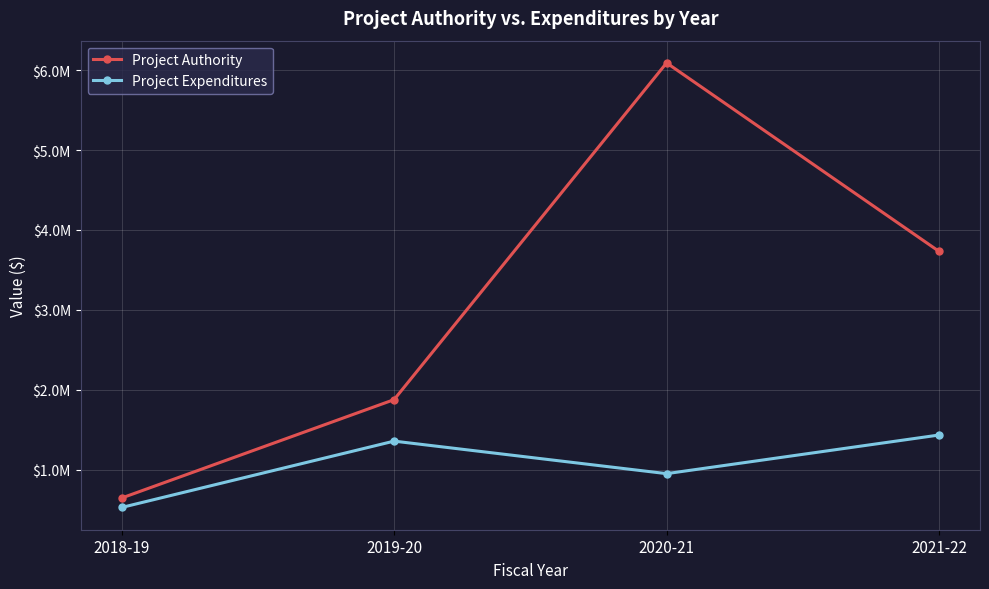

What are all the series names shown in the legend?

Project Authority, Project Expenditures